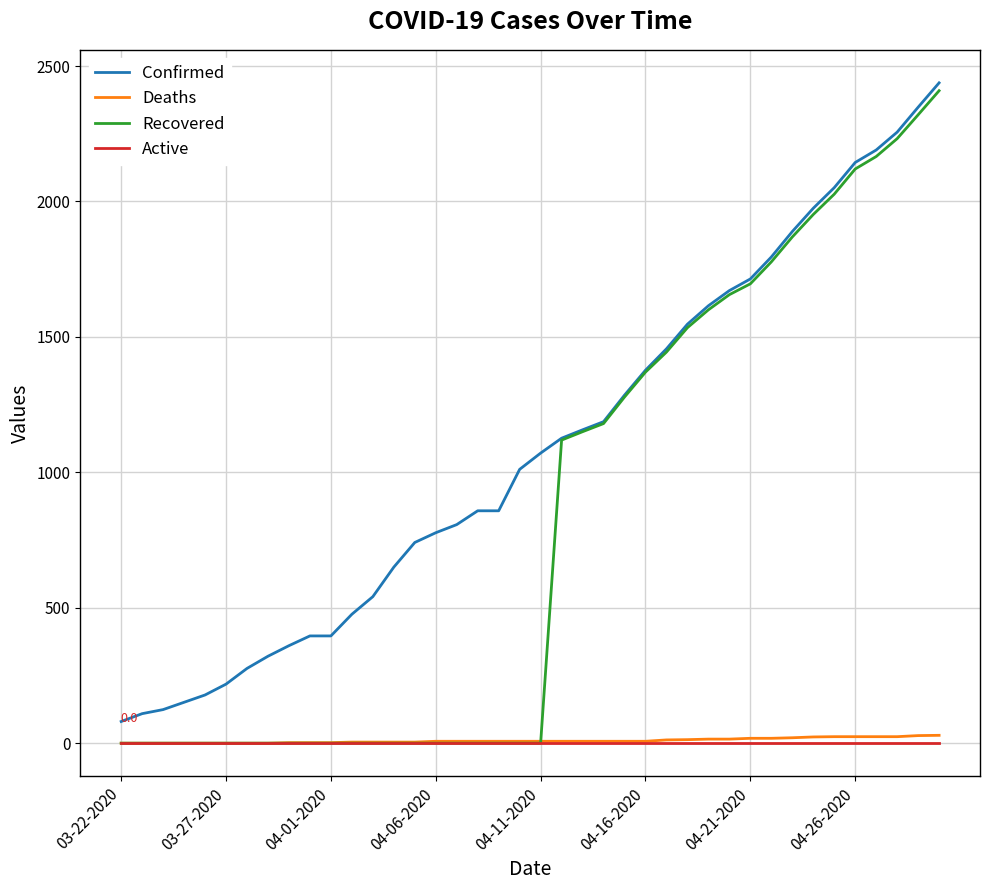

Which series has the largest total across all categories?

Confirmed